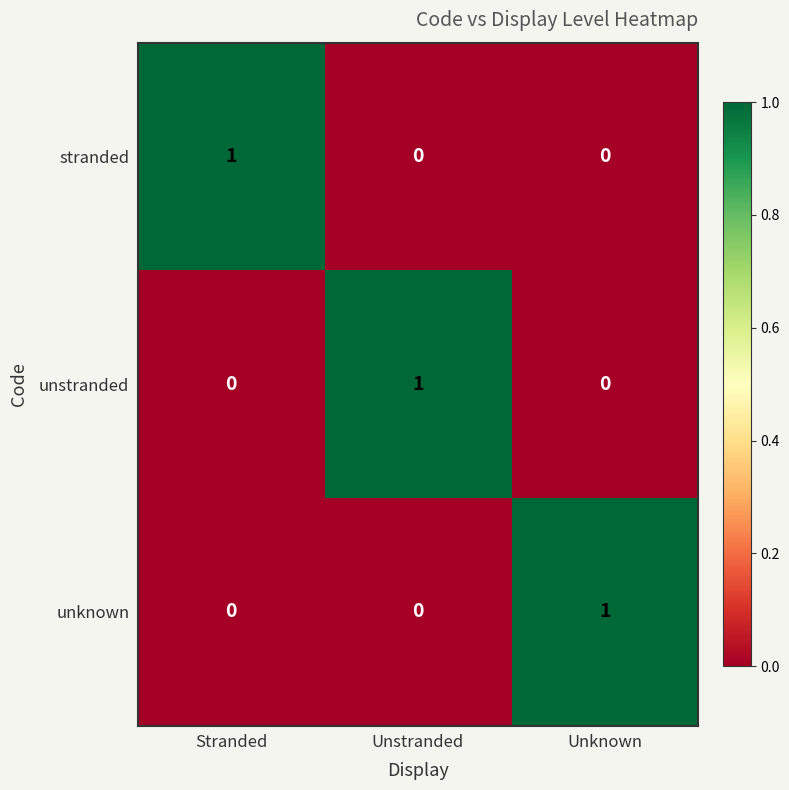

Reading left to right, transcribe all the data shown in this chart.

stranded: Stranded=1	Unstranded=0	Unknown=0
unstranded: Stranded=0	Unstranded=1	Unknown=0
unknown: Stranded=0	Unstranded=0	Unknown=1